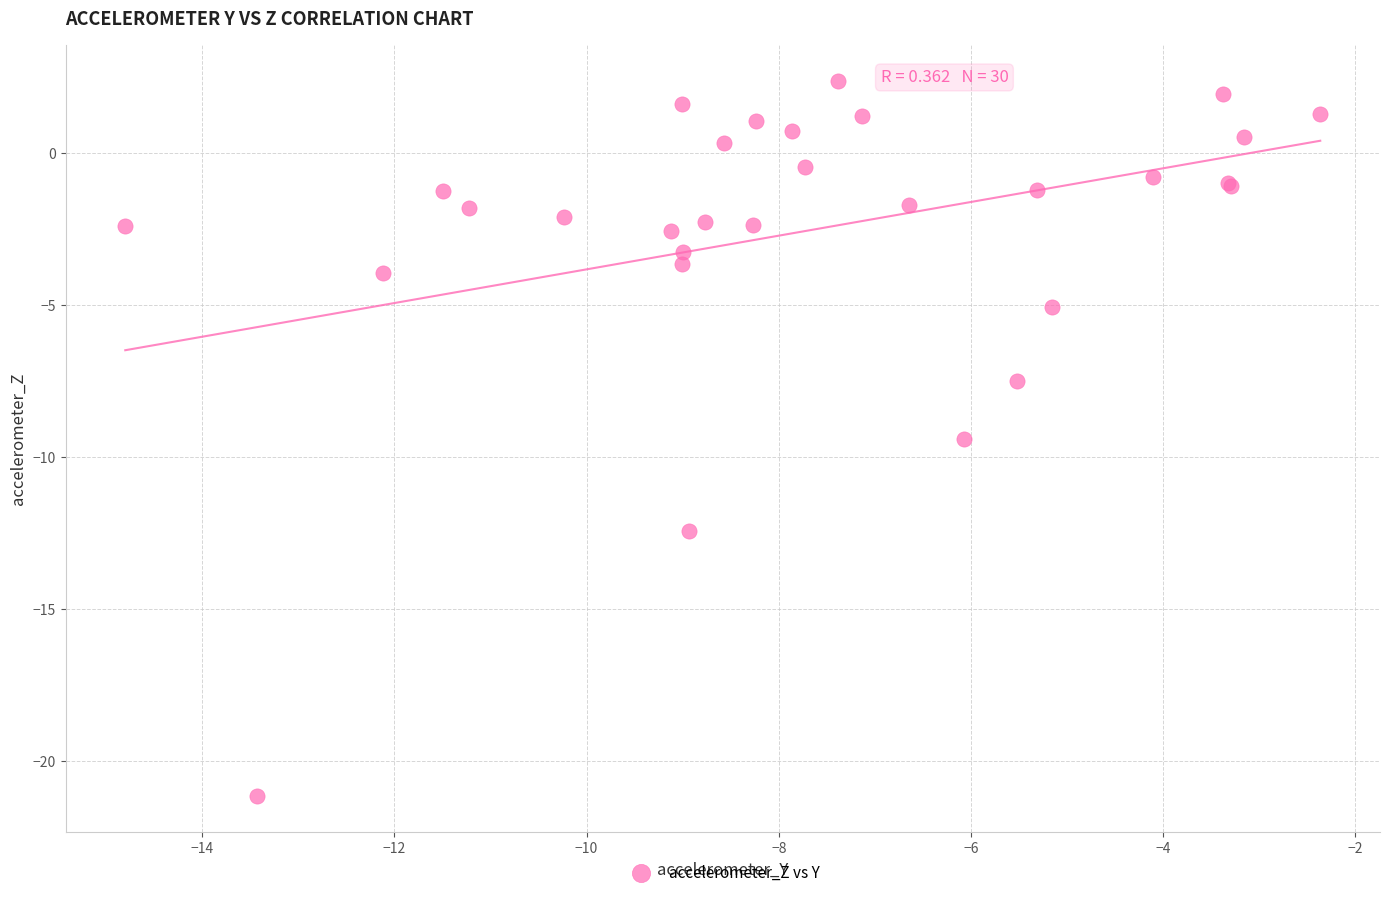

What Y value in the scatter plot is closest to -9?

-9.4